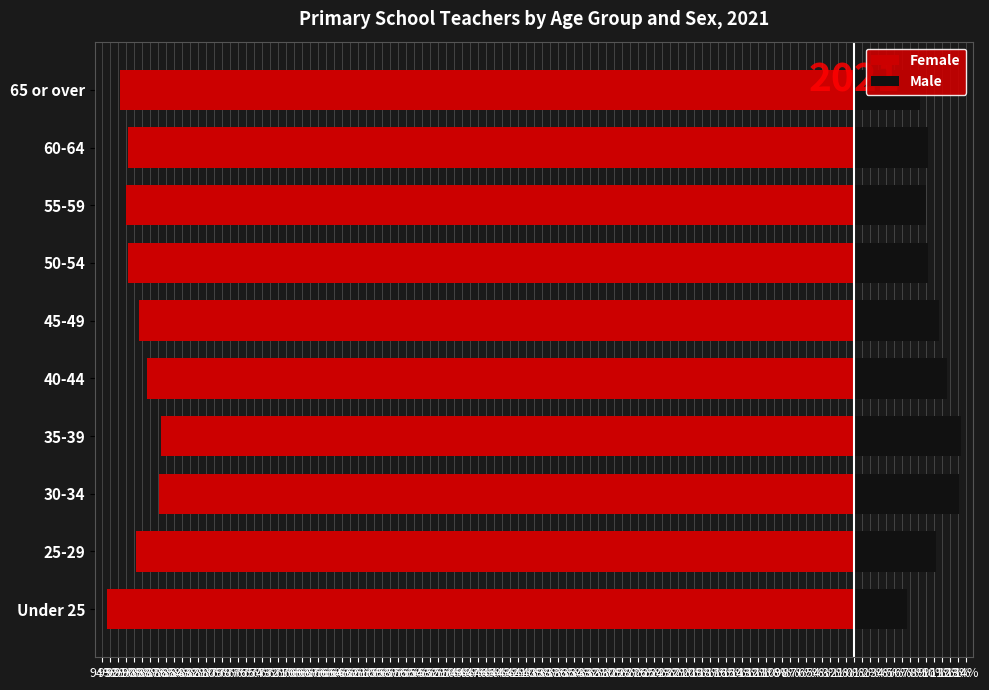

How many values in the Female series exceed -89?

3